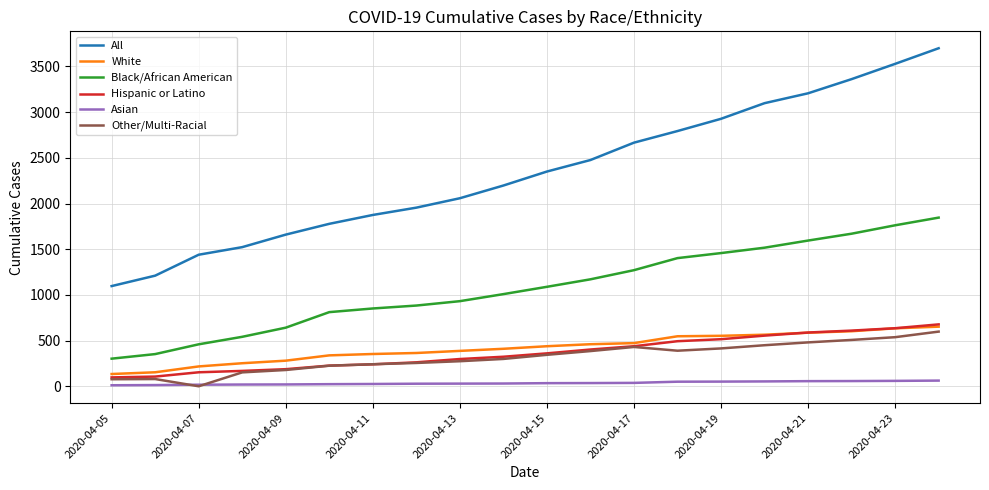

True or false: All and Black/African American intersect in this chart.

False